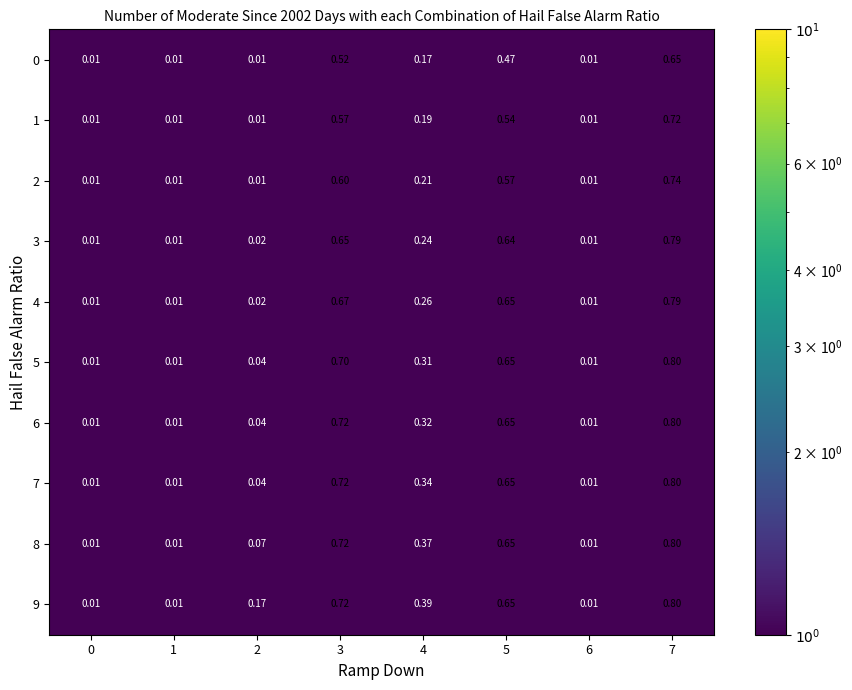

Is the value of 8 at 6 greater than the value of 5 at 7?

No